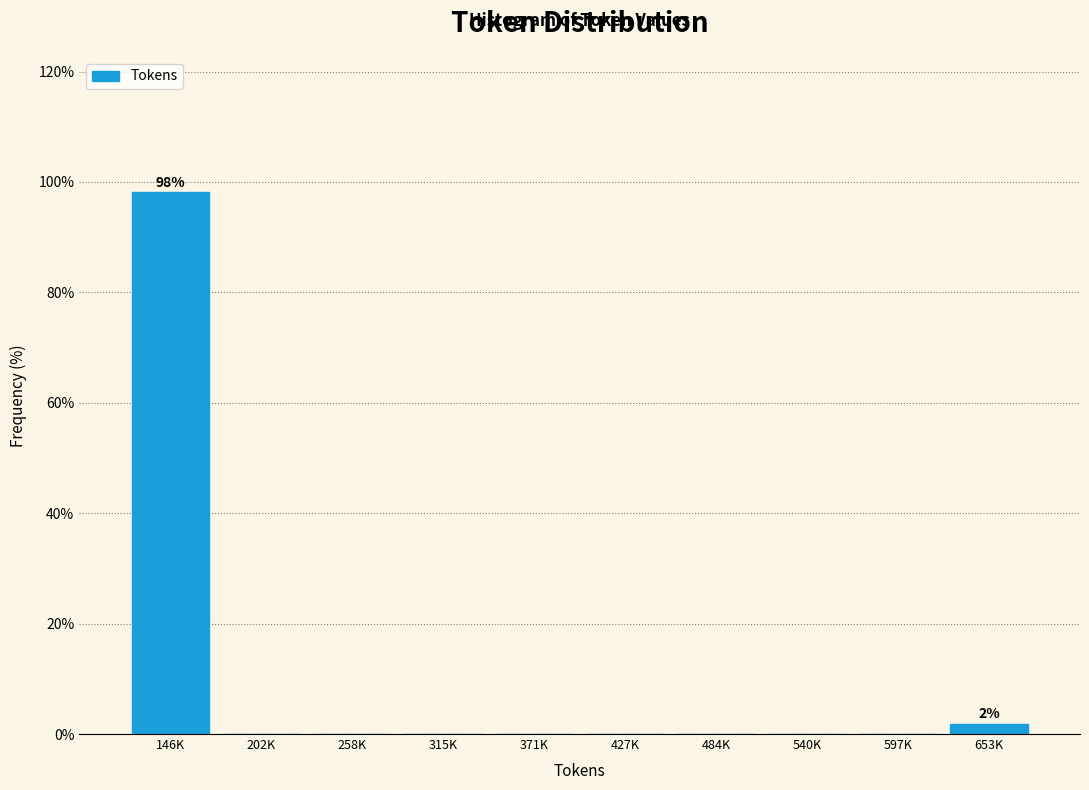

Reading left to right, transcribe all the data shown in this chart.

146K=98.1	202K=0.0	258K=0.0	315K=0.0	371K=0.0	427K=0.0	484K=0.0	540K=0.0	597K=0.0	653K=1.9